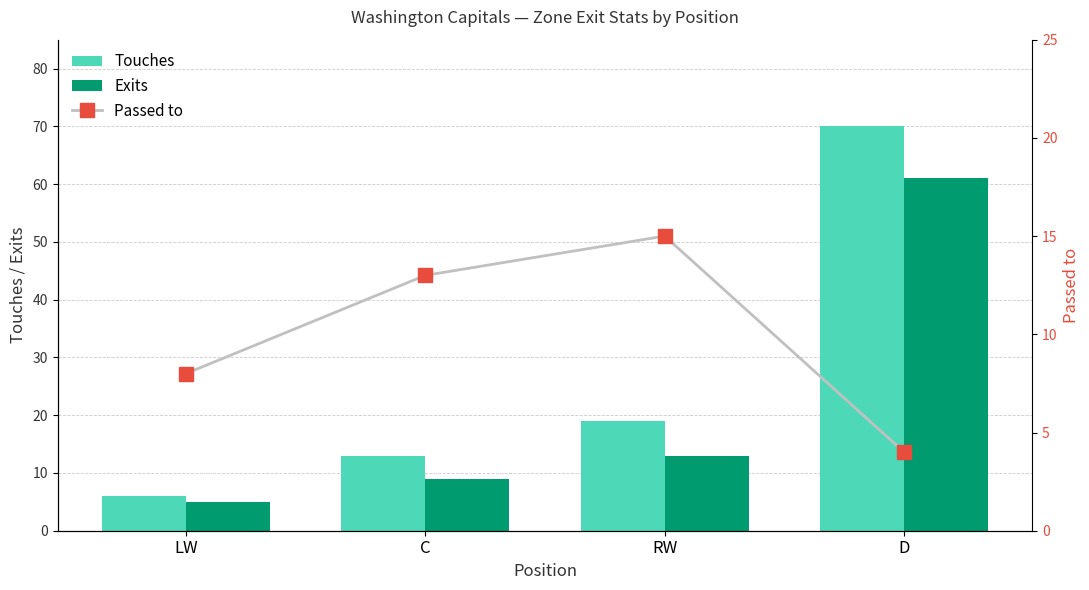

What is the label of the 2nd bar from the right?

RW